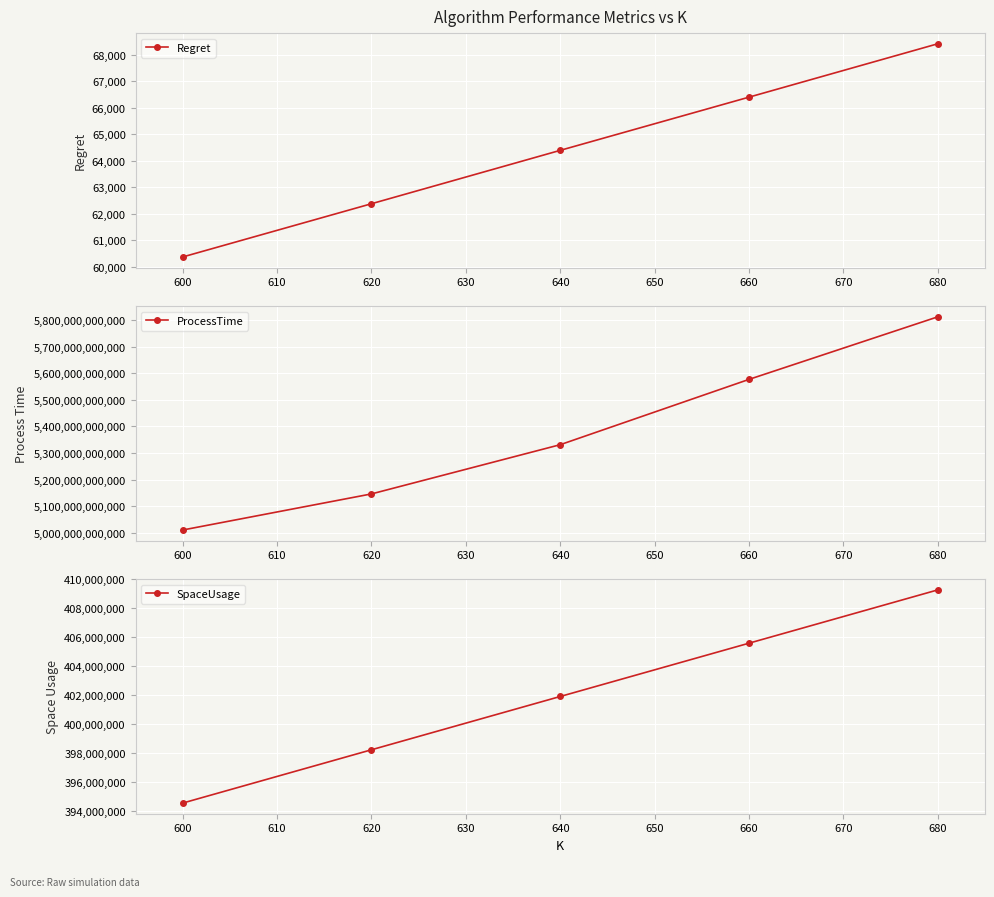

Which series has the widest spread of values?

ProcessTime